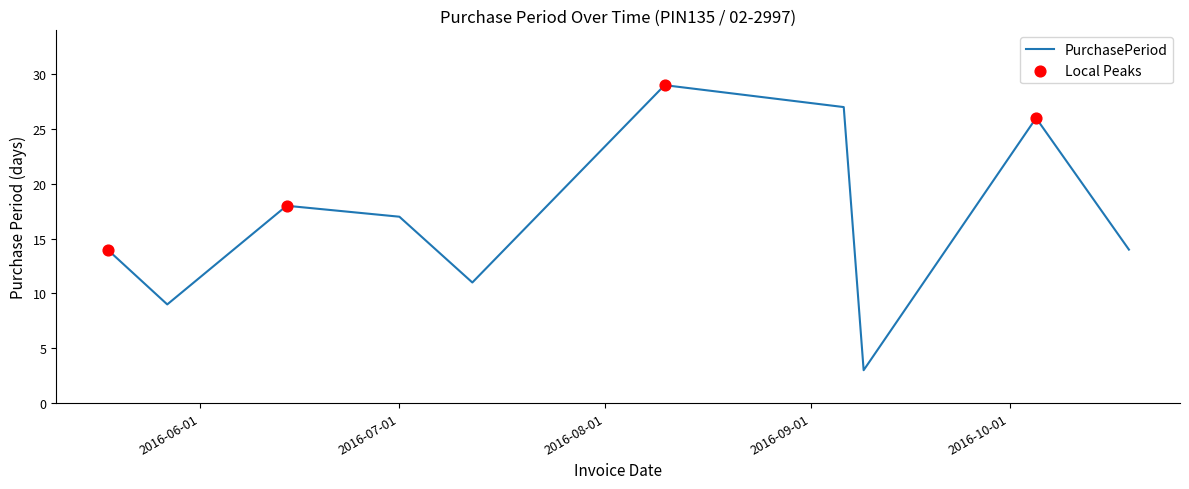

What is the difference between the maximum and minimum values?

26